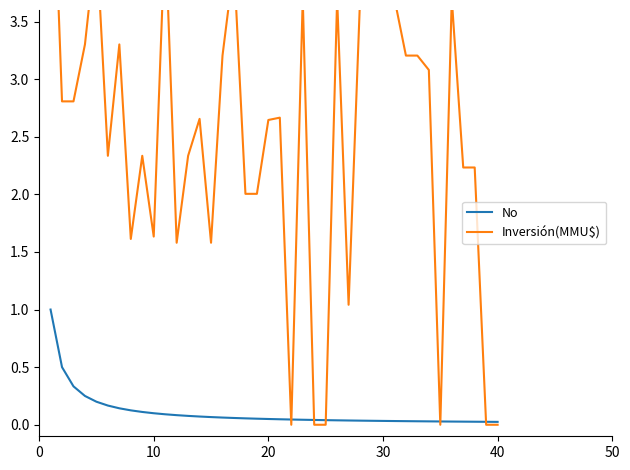

Does the chart display data point markers on the line(s)?

No